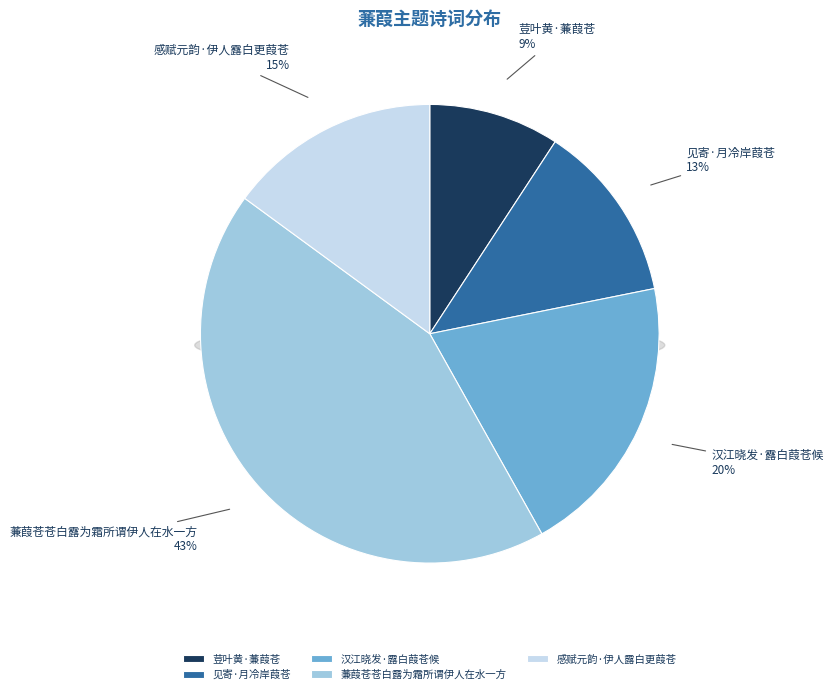

Rank the categories by value from highest to lowest.

蒹葭苍苍白露为霜所谓伊人在水一方, 汉江晓发·露白葭苍候, 感赋元韵·伊人露白更葭苍, 见寄·月冷岸葭苍, 荳叶黄·蒹葭苍